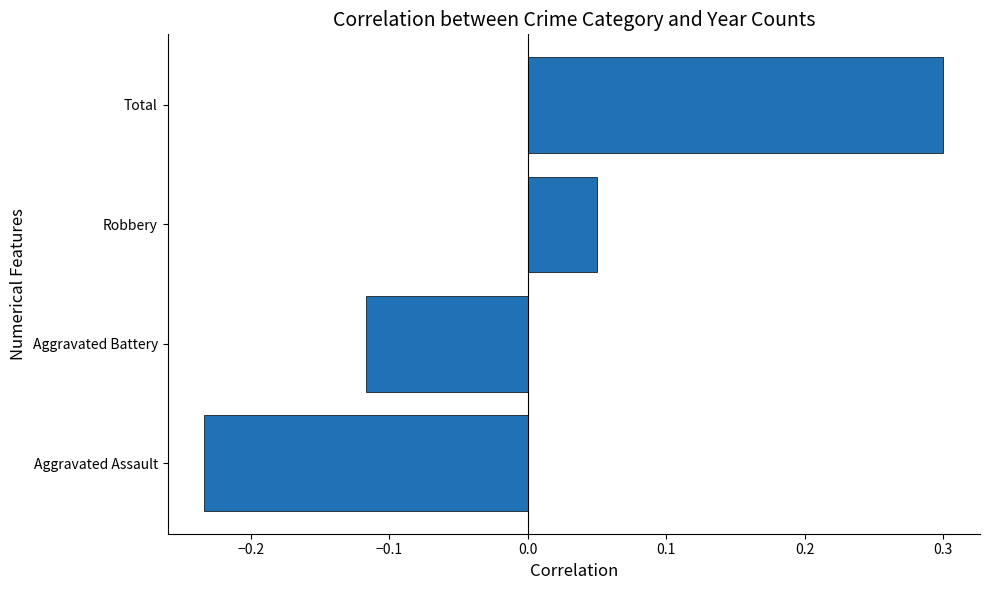

Rank the categories by value from lowest to highest.

Aggravated Assault, Aggravated Battery, Robbery, Total